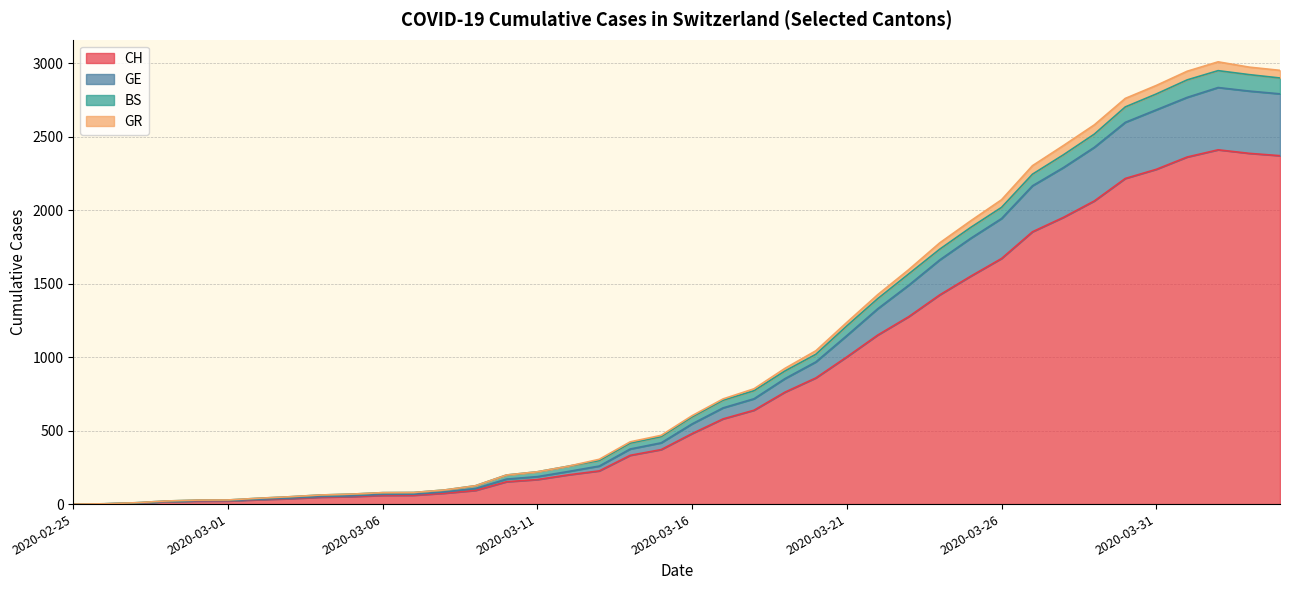

What is the maximum value for CH?

2412